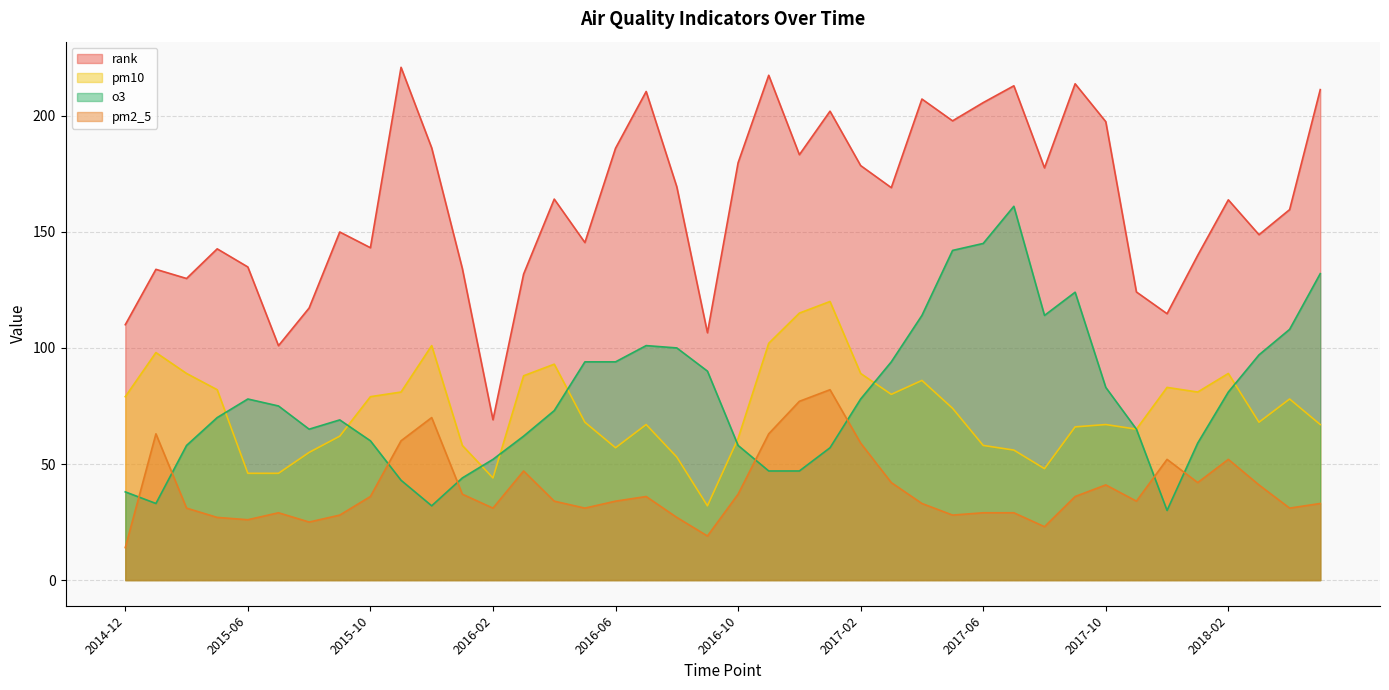

The rank series shows 207.2 at 2017-04. True or false?

True